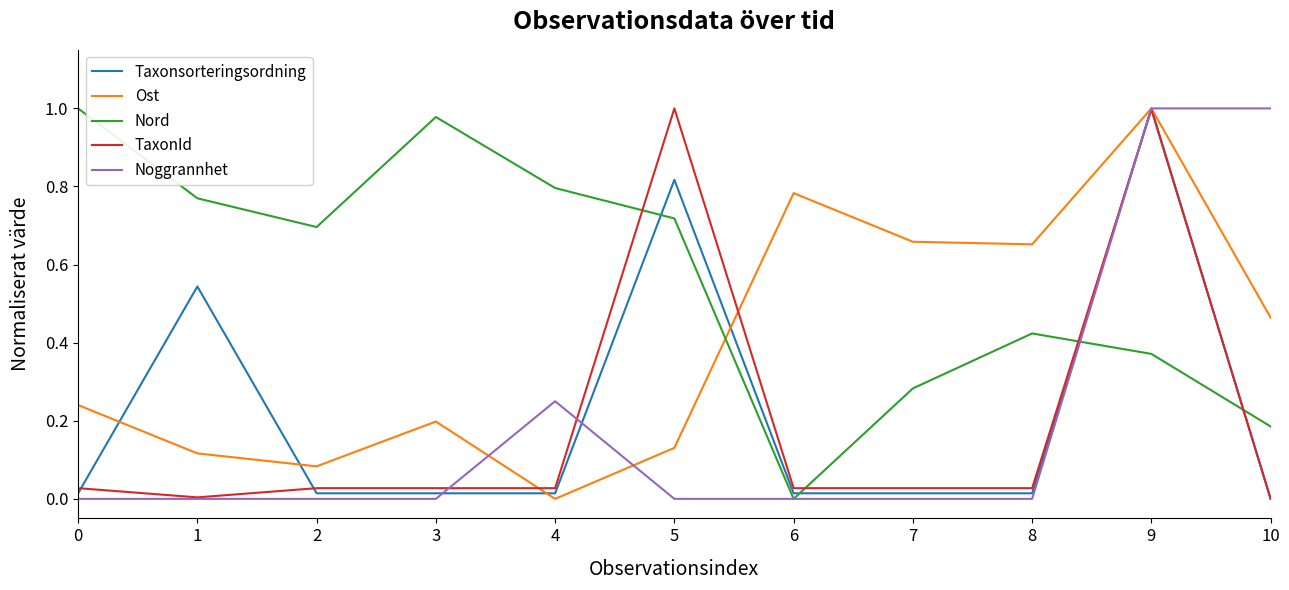

At which label does Ost reach its peak?

9